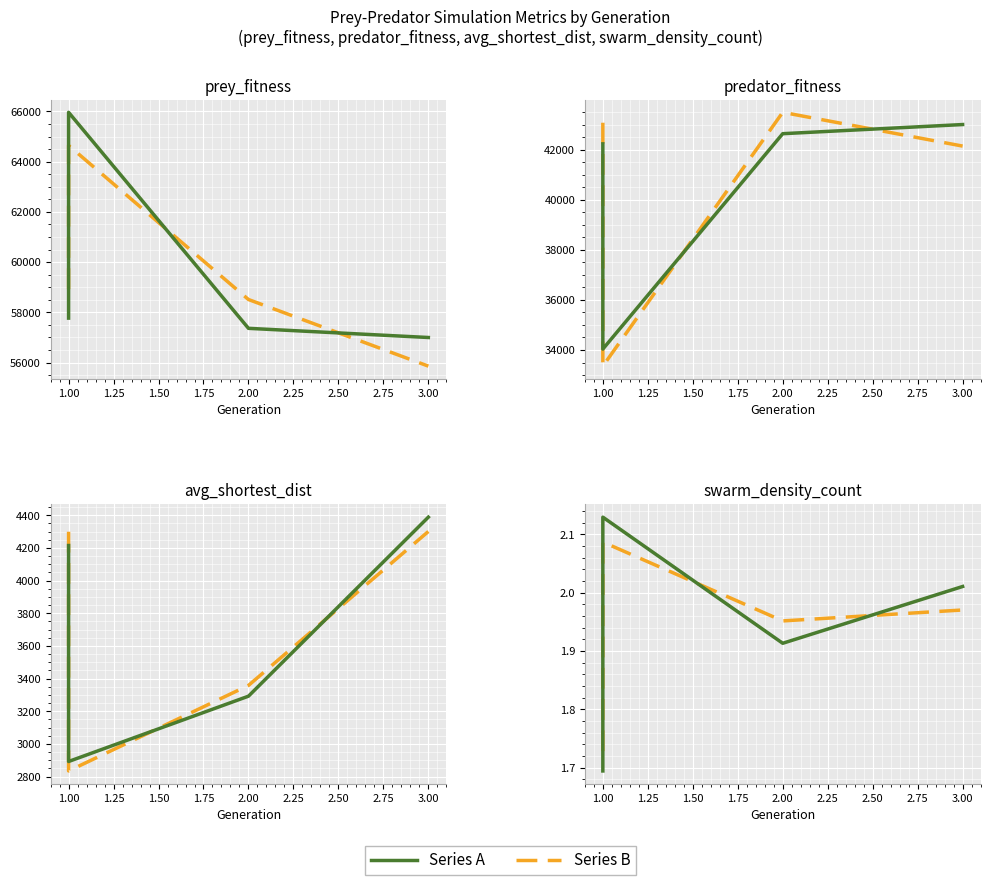

Count the number of categories in the chart.

4